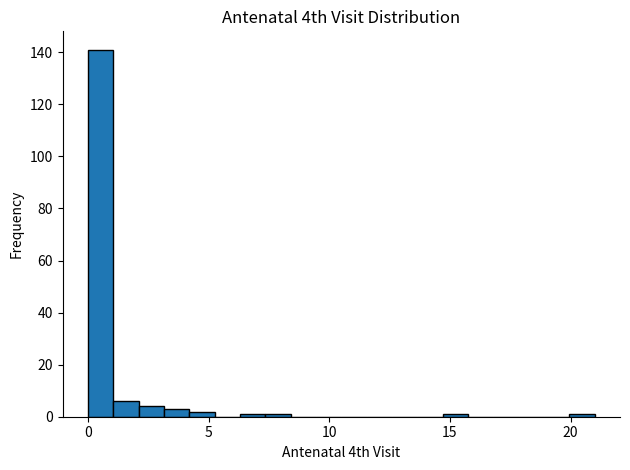

Around what value on the x-axis is the tallest bar? Give the approximate position of its centre, as read against the axis.

0.5